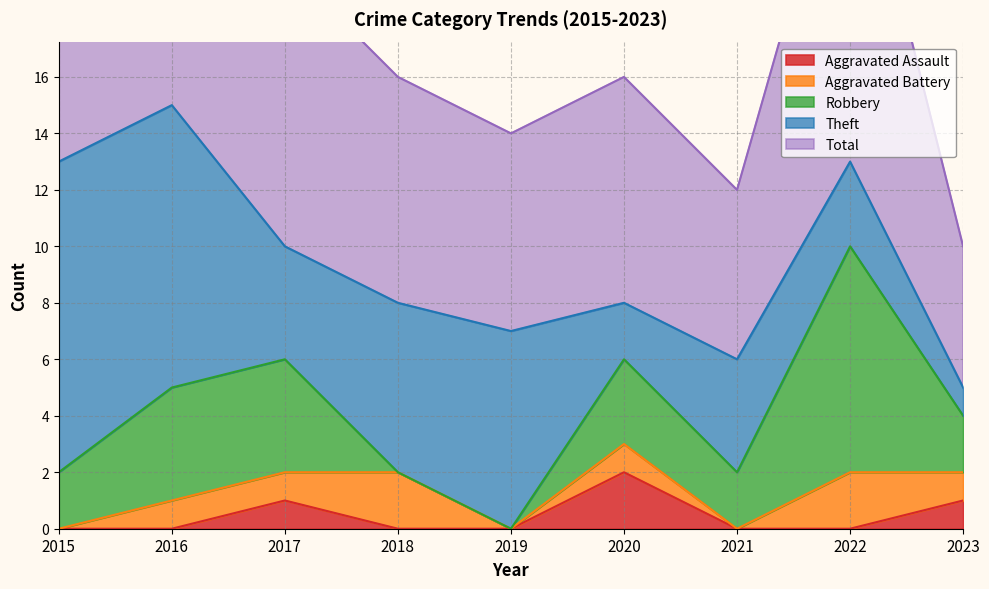

Where is Theft nearest to the value 6?

2018